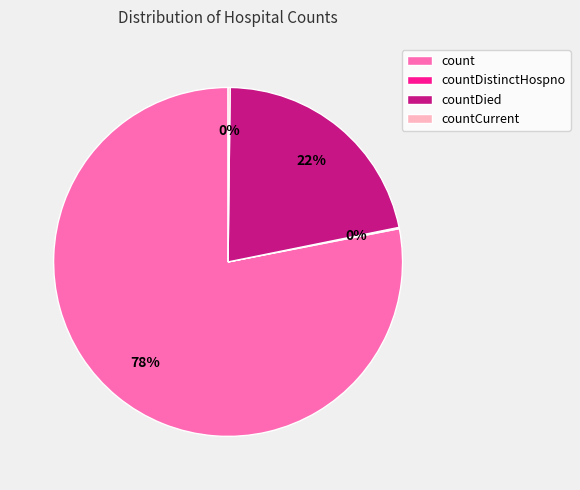

What is the majority slice?

count